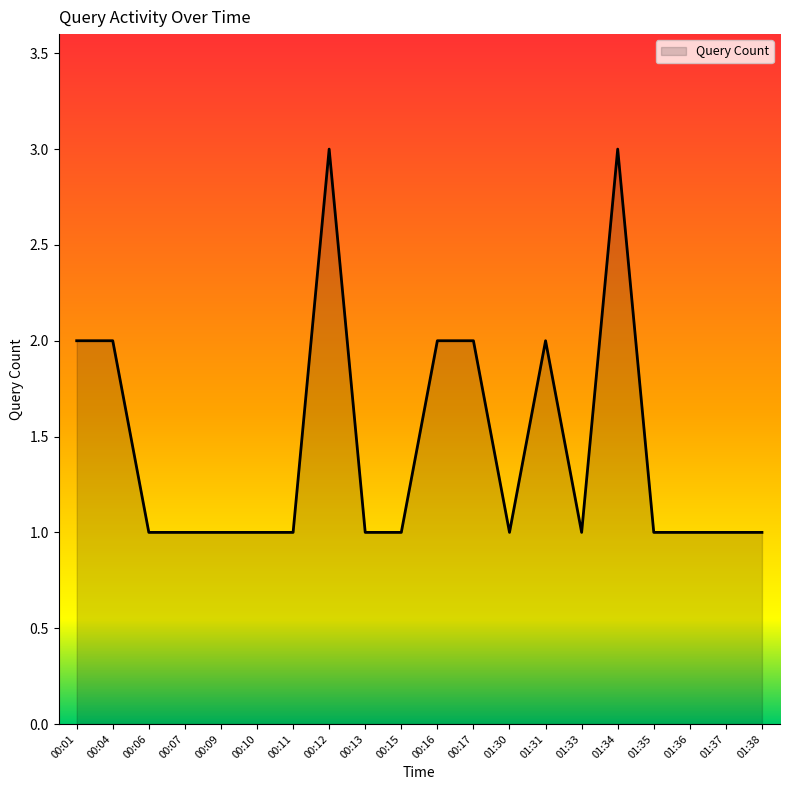

What is the change in value from 00:01 to 00:11?

-1